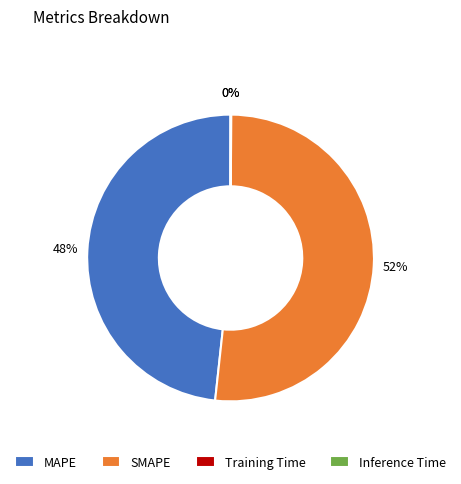

Is it true that SMAPE is 52% of the pie?

True